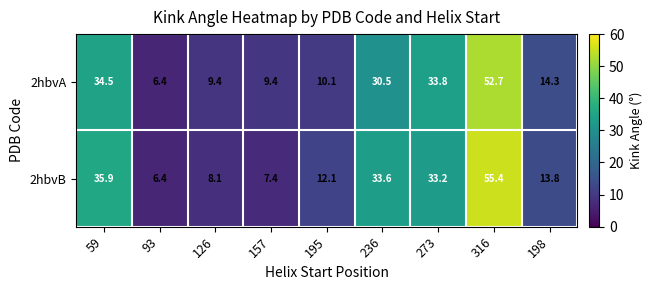

What is the difference between the maximum and second lowest values in the 2hbvB series?

48.0